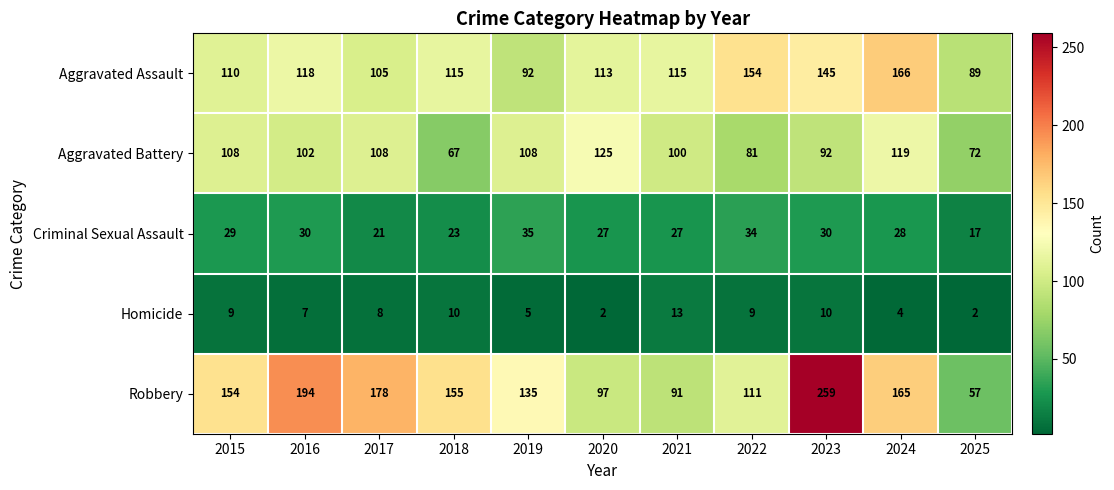

At which label does Homicide first exceed 8?

2015